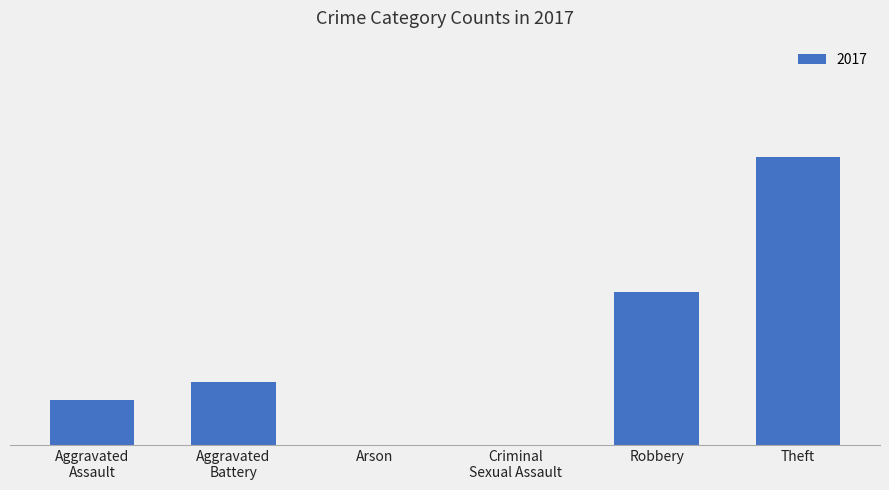

Are the bars horizontal?

No